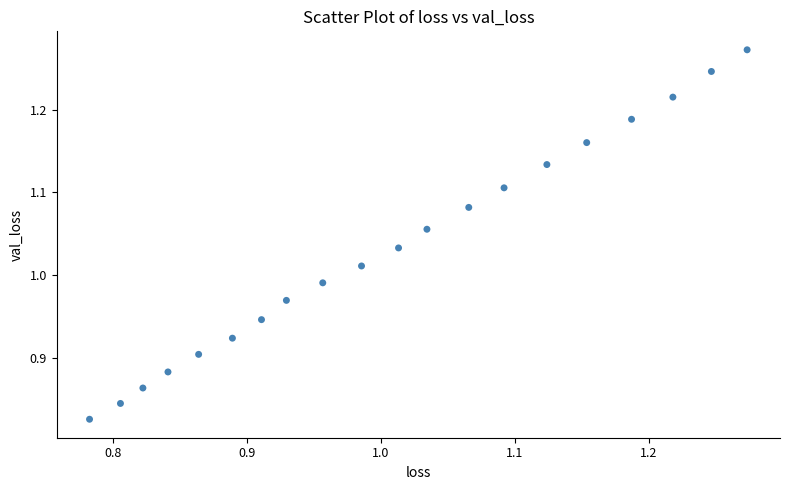

What is the range of Y values (max minus min)?

0.4